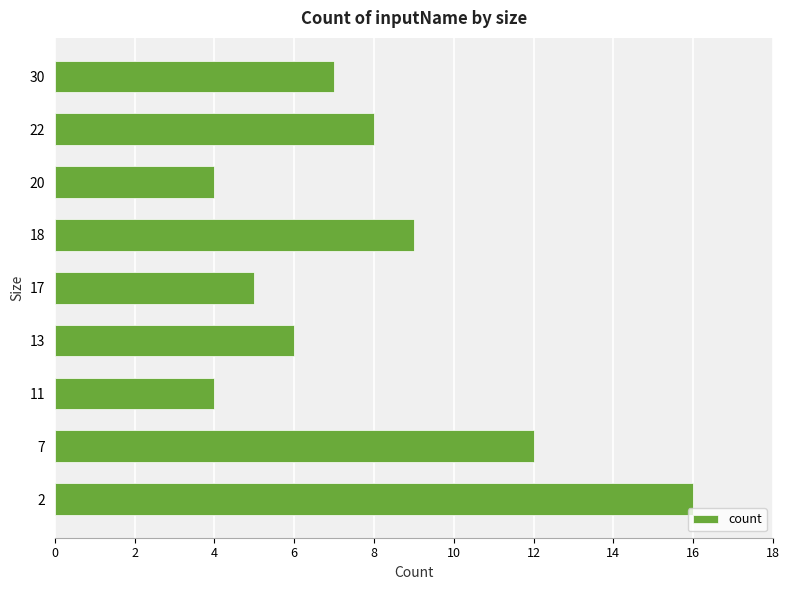

What is the smallest value displayed?

4